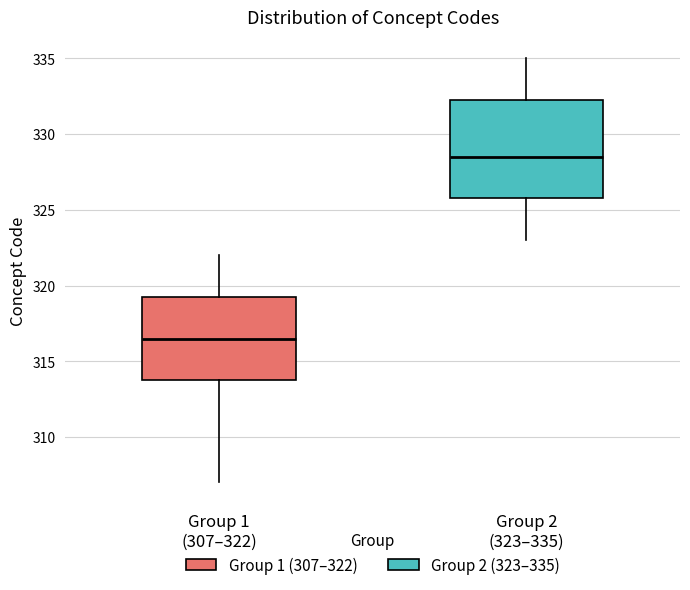

Which box's median line is the highest?

Group 2 (323–335)